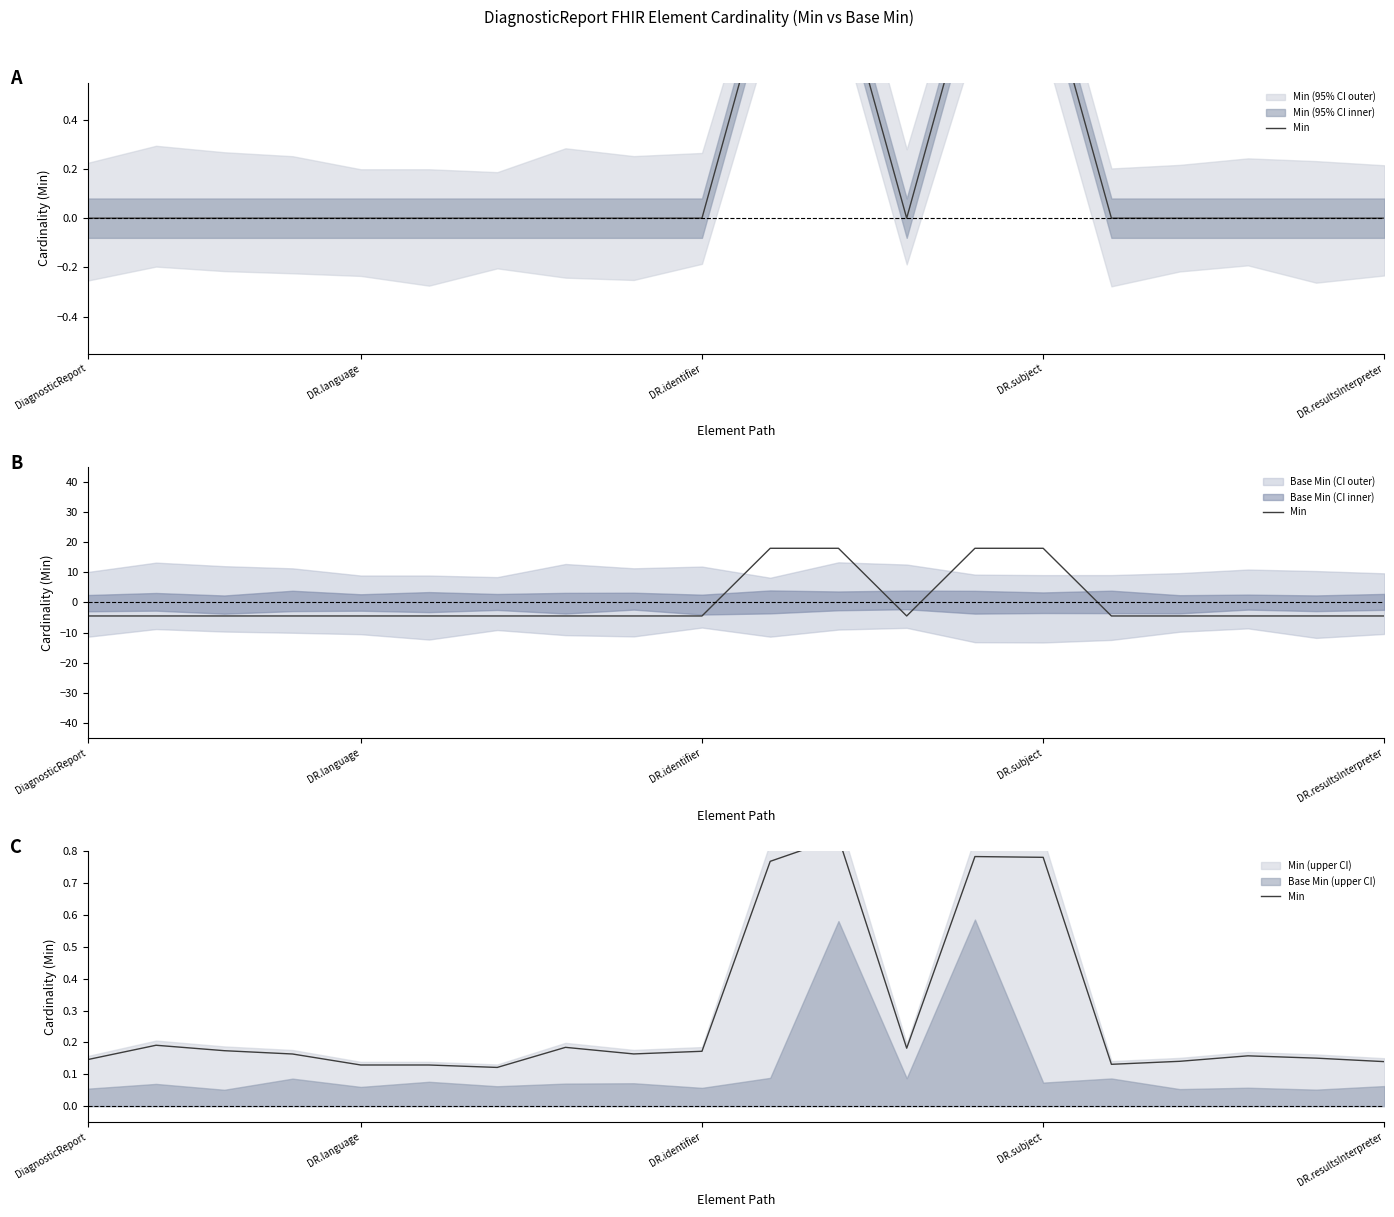

At which label is the value closest to 0?

6